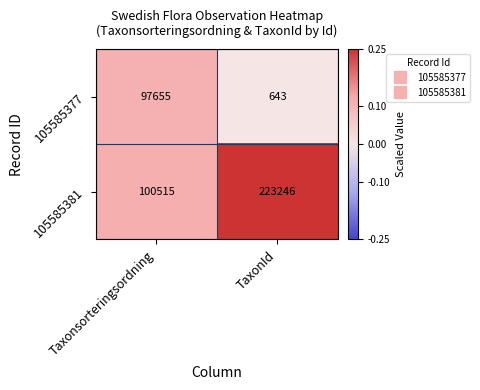

Reading left to right, extract all data points from this chart.

105585377: 97655	643
105585381: 100515	223246